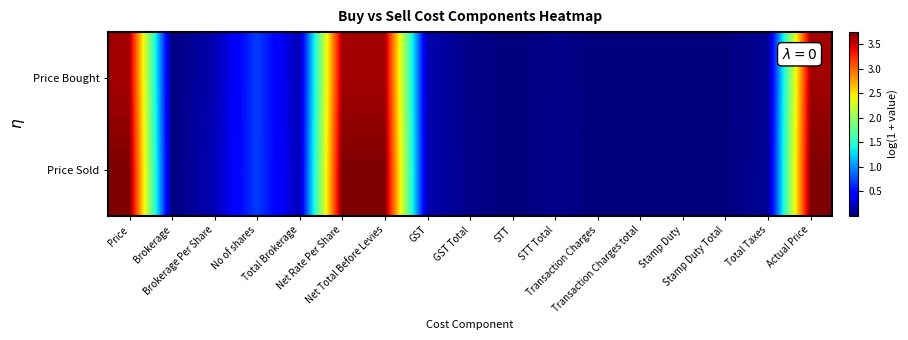

At which category does the chart reach its peak across all series?

Price